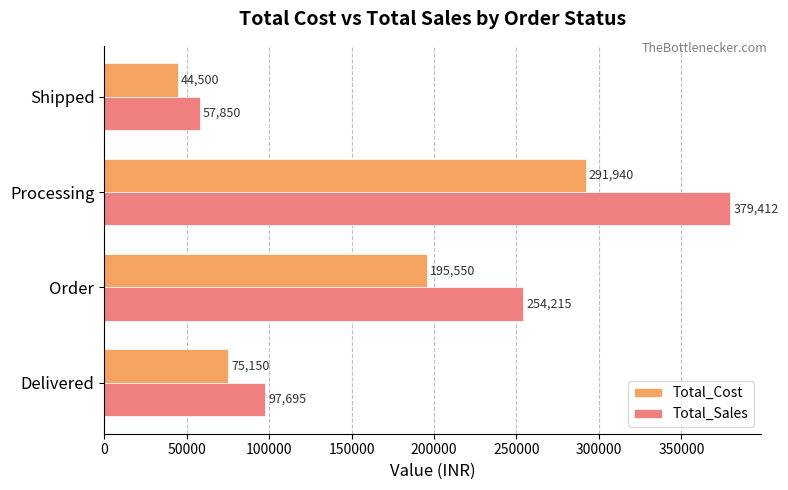

Rank the series at Delivered from lowest to highest value.

Total_Cost, Total_Sales